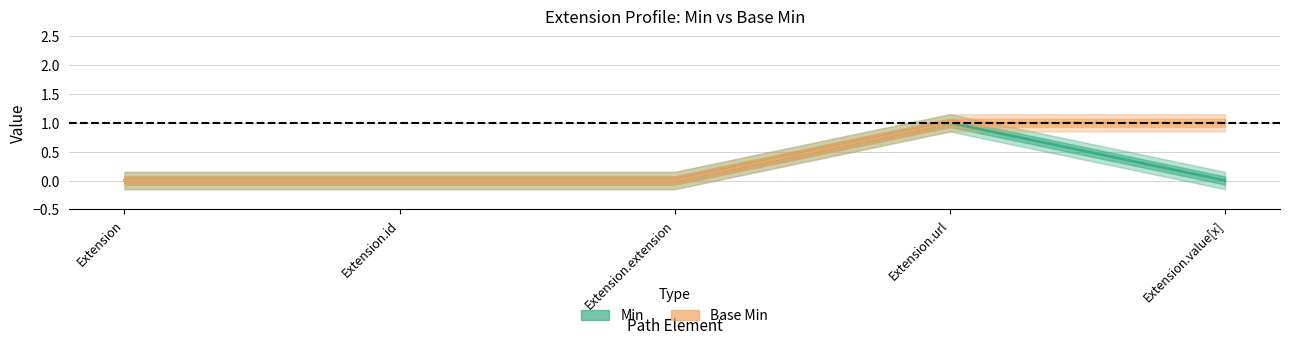

How many categories are shown in the chart?

5